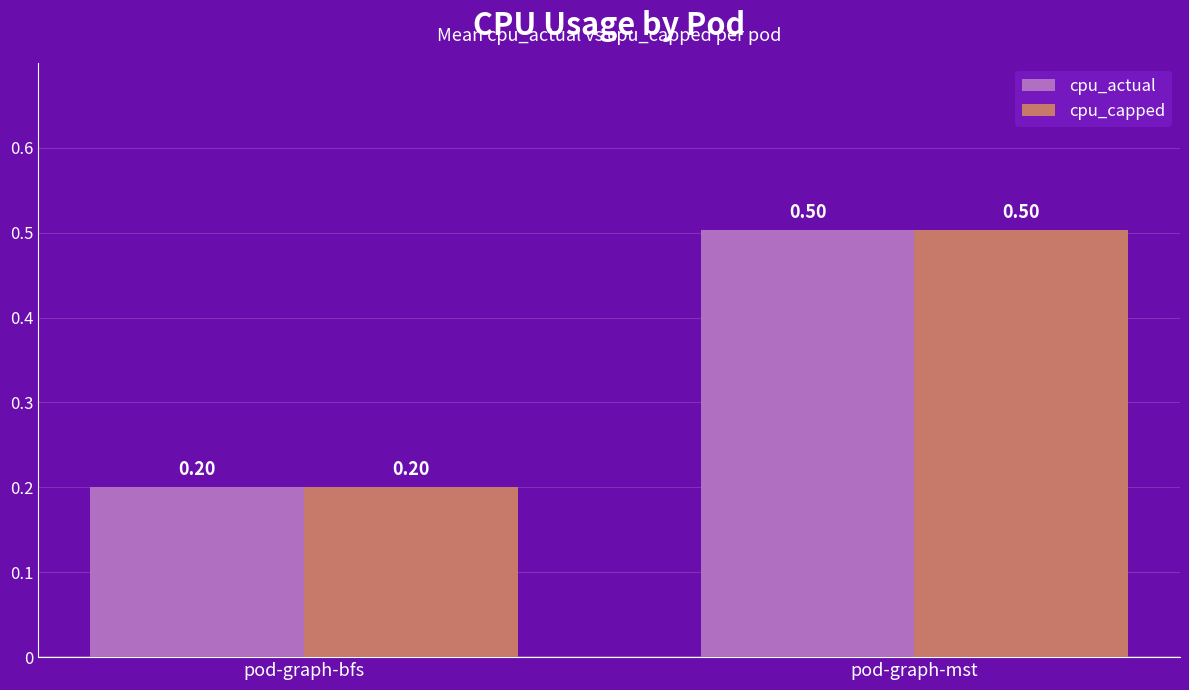

Read the cpu_actual value at pod-graph-mst.

0.5